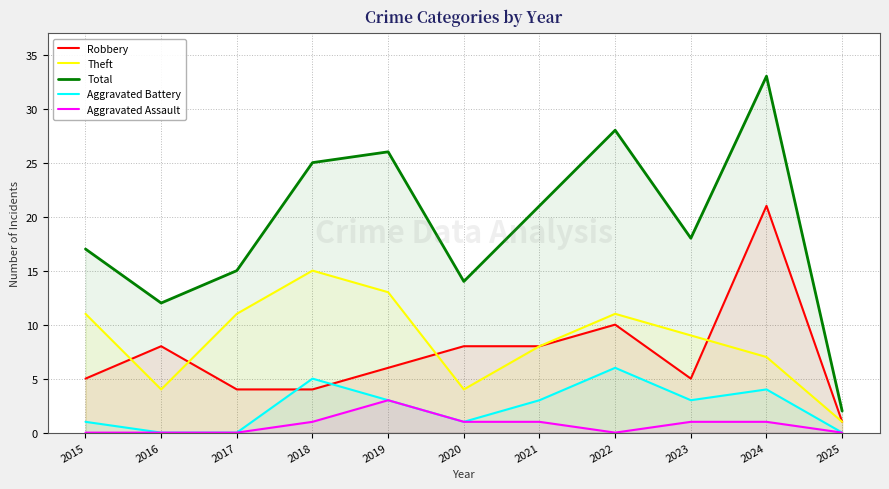

True or false: Aggravated Battery and Theft intersect in this chart.

False